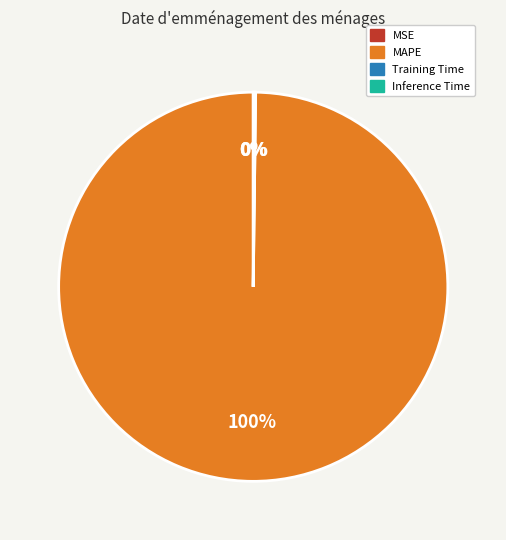

Does any single category account for the majority?

Yes